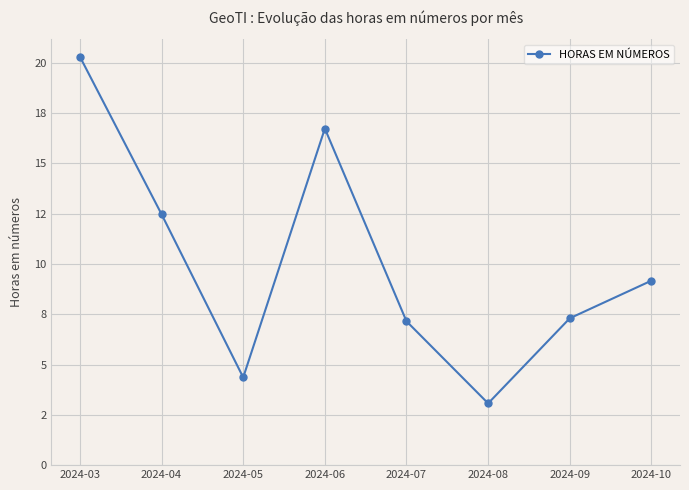

What is the average value?

10.1